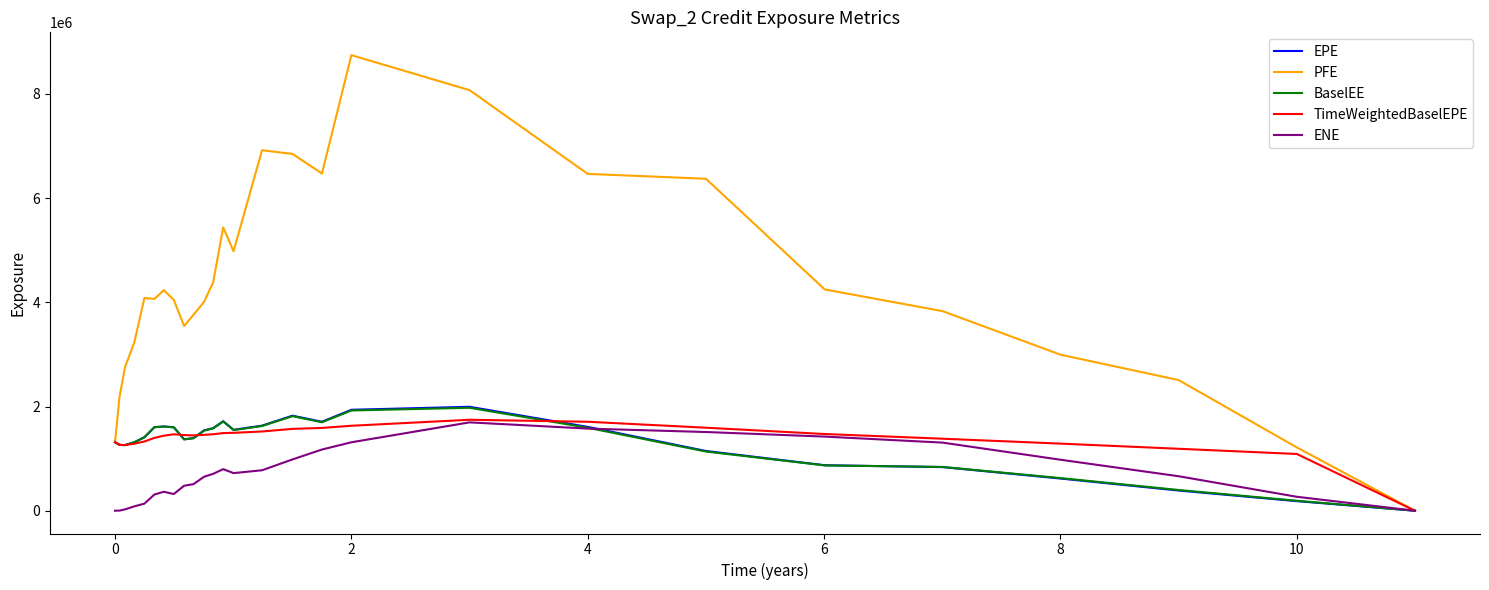

What is the maximum value for PFE?

8743801.0